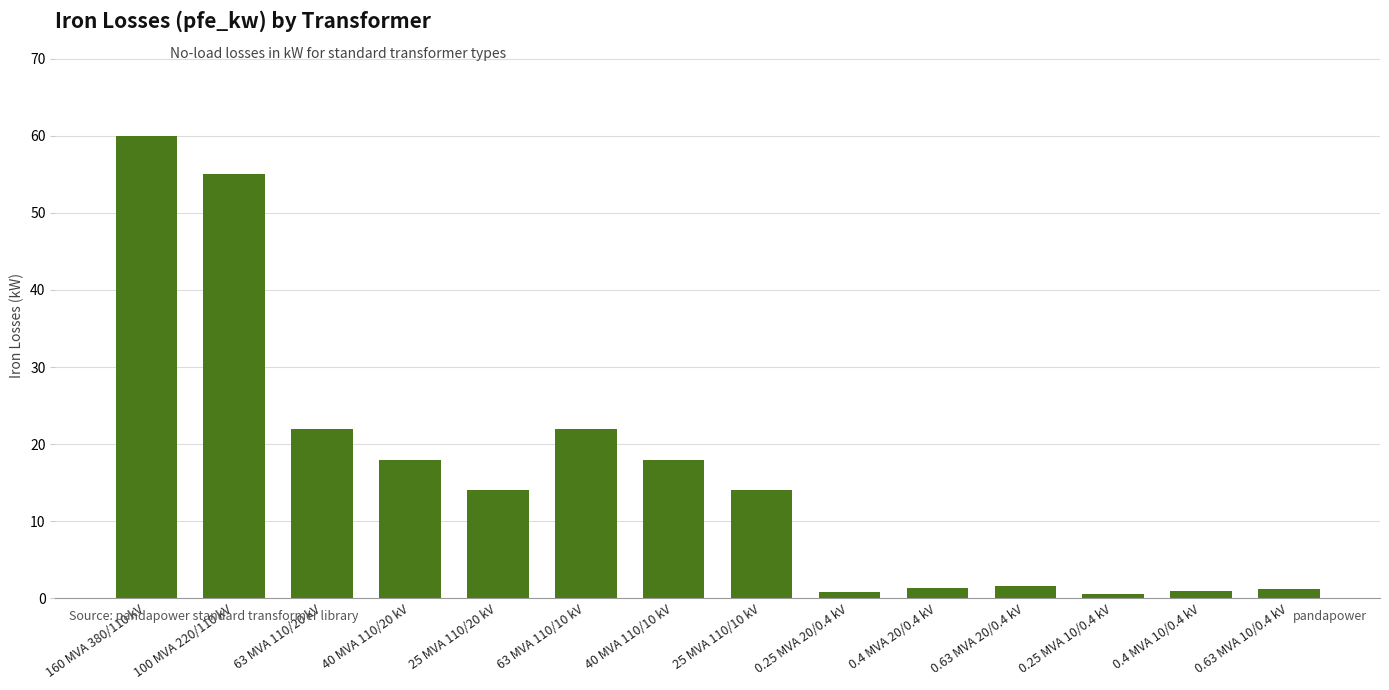

What is the label of the 13th bar from the left?

0.4 MVA 10/0.4 kV